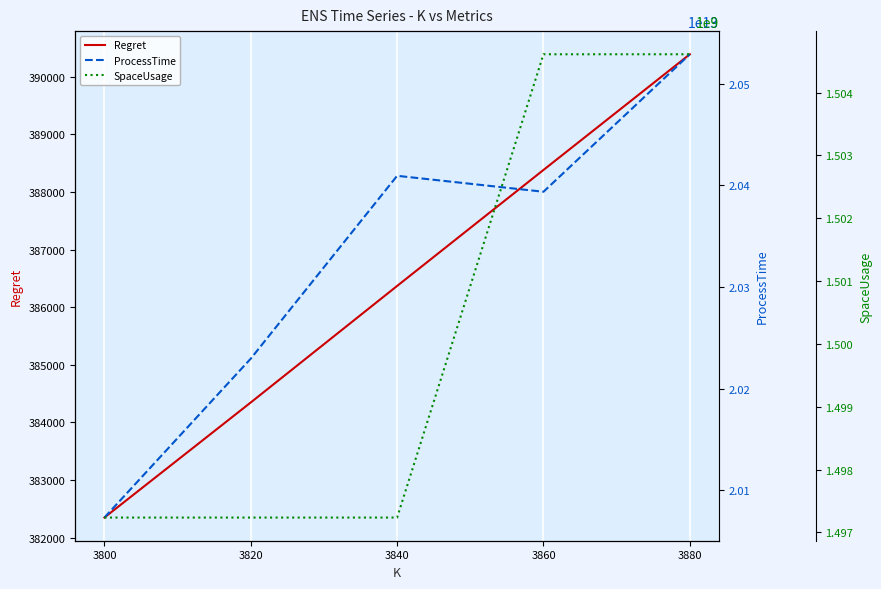

Count the number of data series in this chart.

3